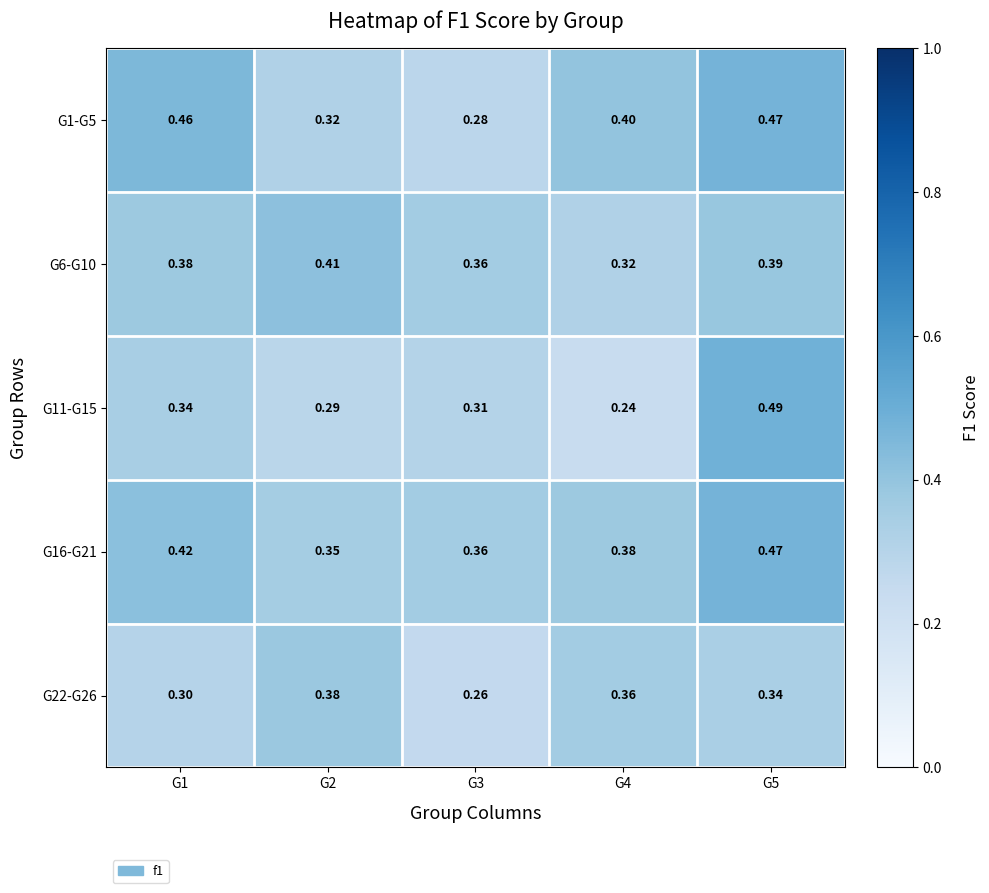

Is the value of G11-G15 at G2 greater than the value of G16-G21 at G4?

No